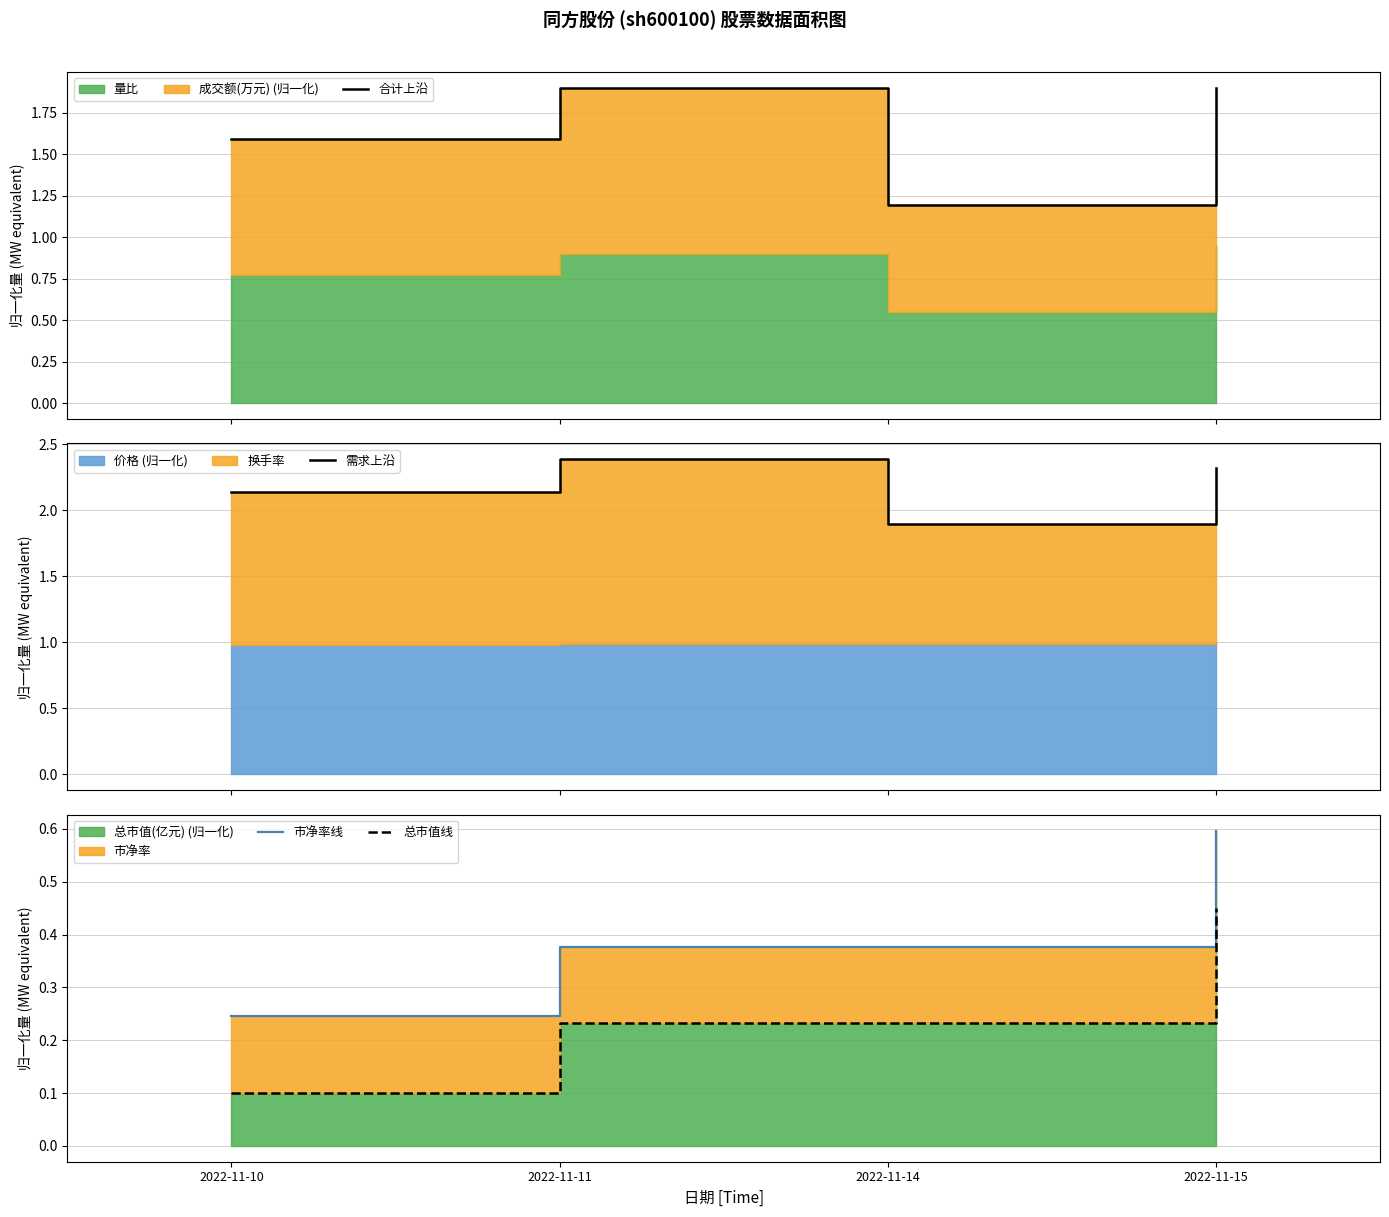

Between 2022-11-15 and 2022-11-10, which is larger?

2022-11-15